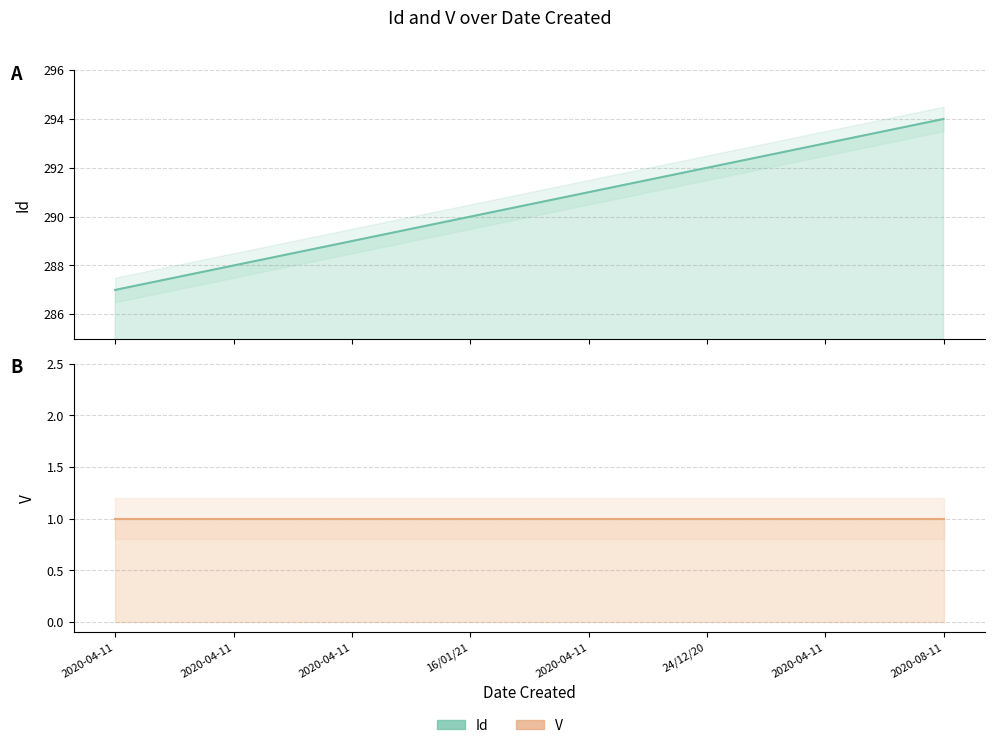

True or false: the data shows 440 at 2020-04-11.

False